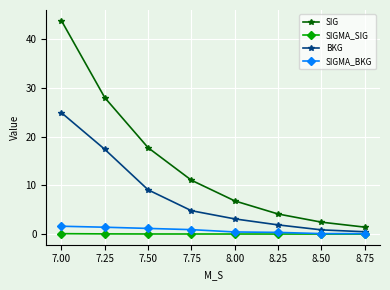

What are all the series names shown in the legend?

SIG, SIGMA_SIG, BKG, SIGMA_BKG